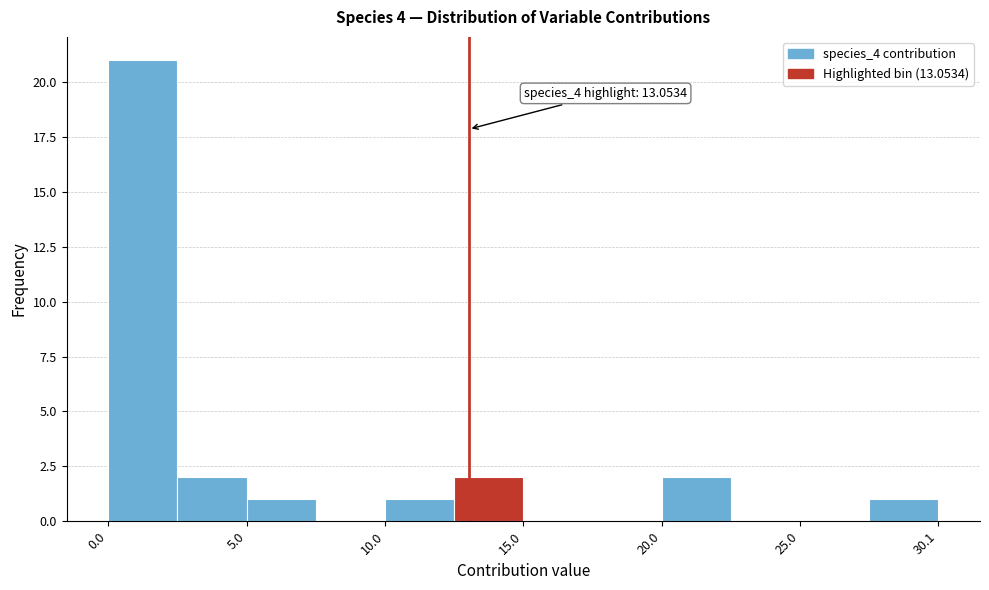

Around what value on the x-axis is the tallest bar? Give the approximate position of its centre, as read against the axis.

1